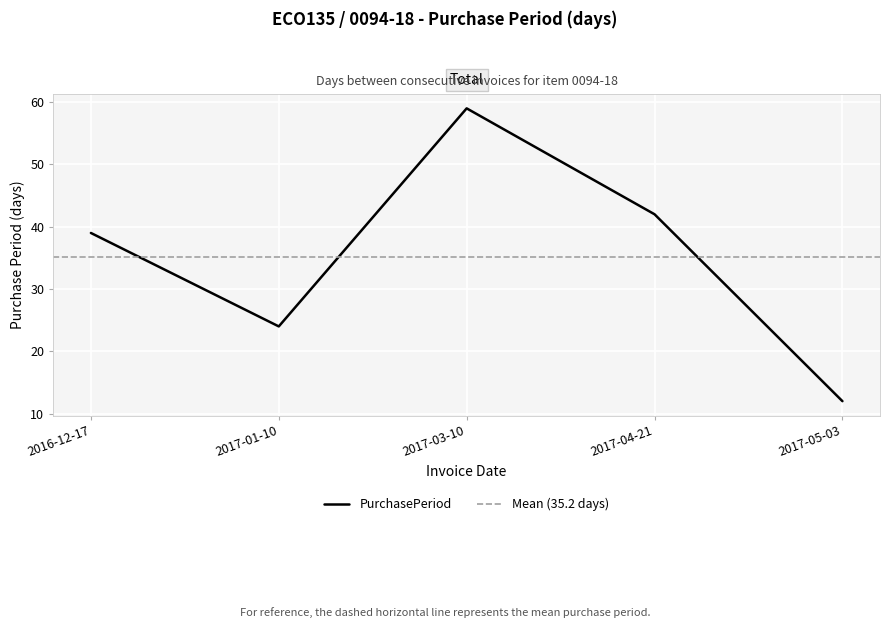

Approximately how many times larger is the value at 2017-01-10 compared to 2017-04-21?

0.6